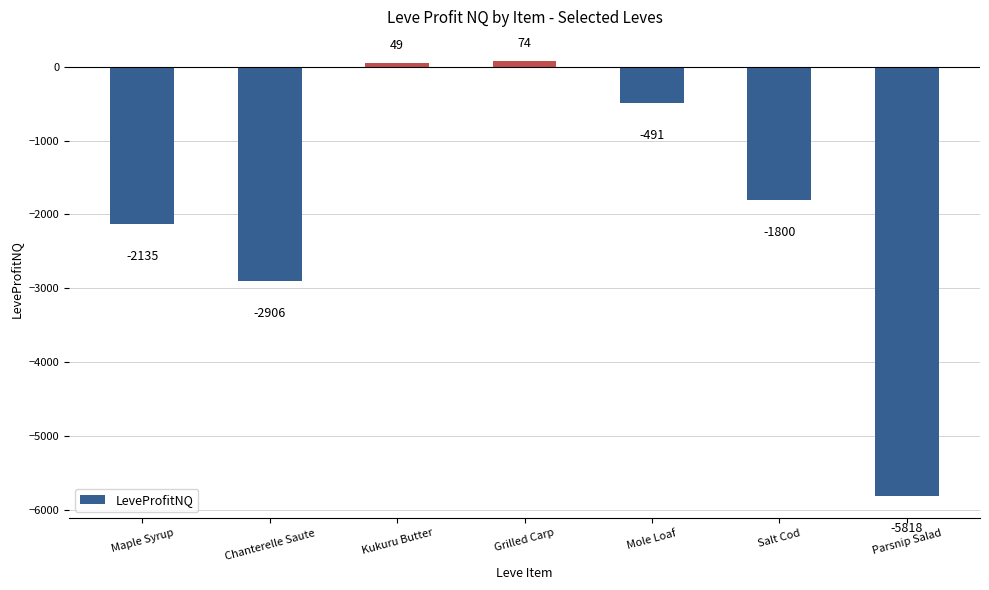

The chart shows a value of -490.8 at Mole Loaf. True or false?

True